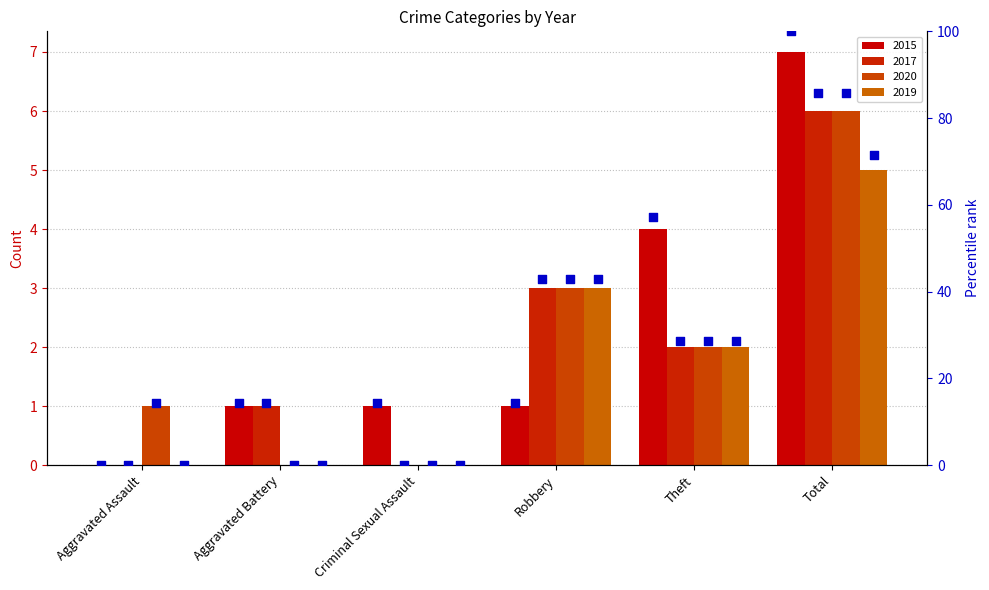

What is the total value across all series at Criminal Sexual Assault?

14.3